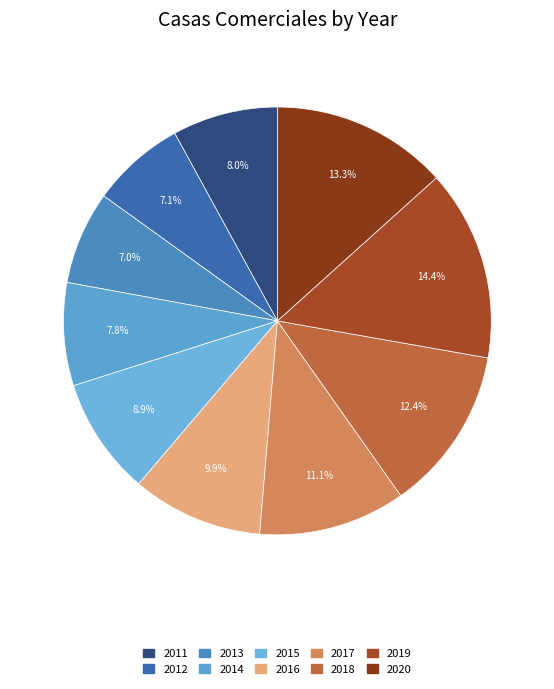

Which category has the biggest portion of the pie?

2019